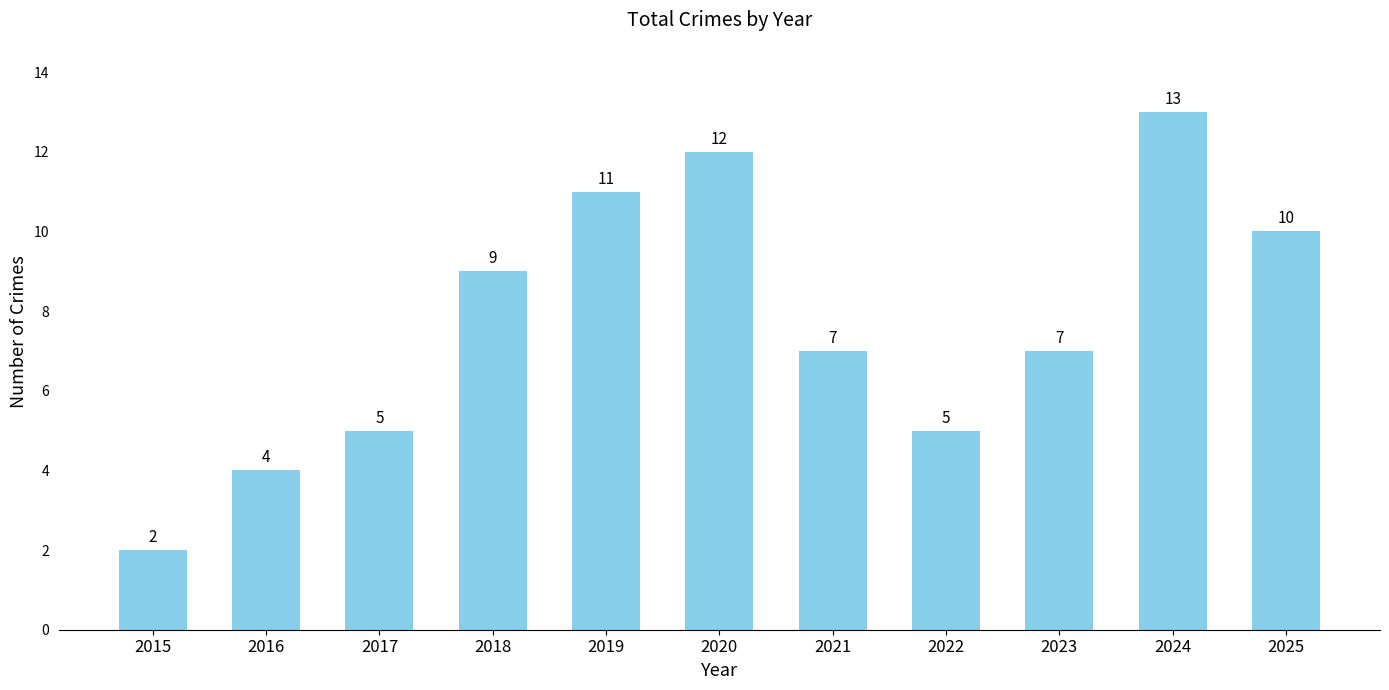

What is the difference between the maximum and minimum values?

11